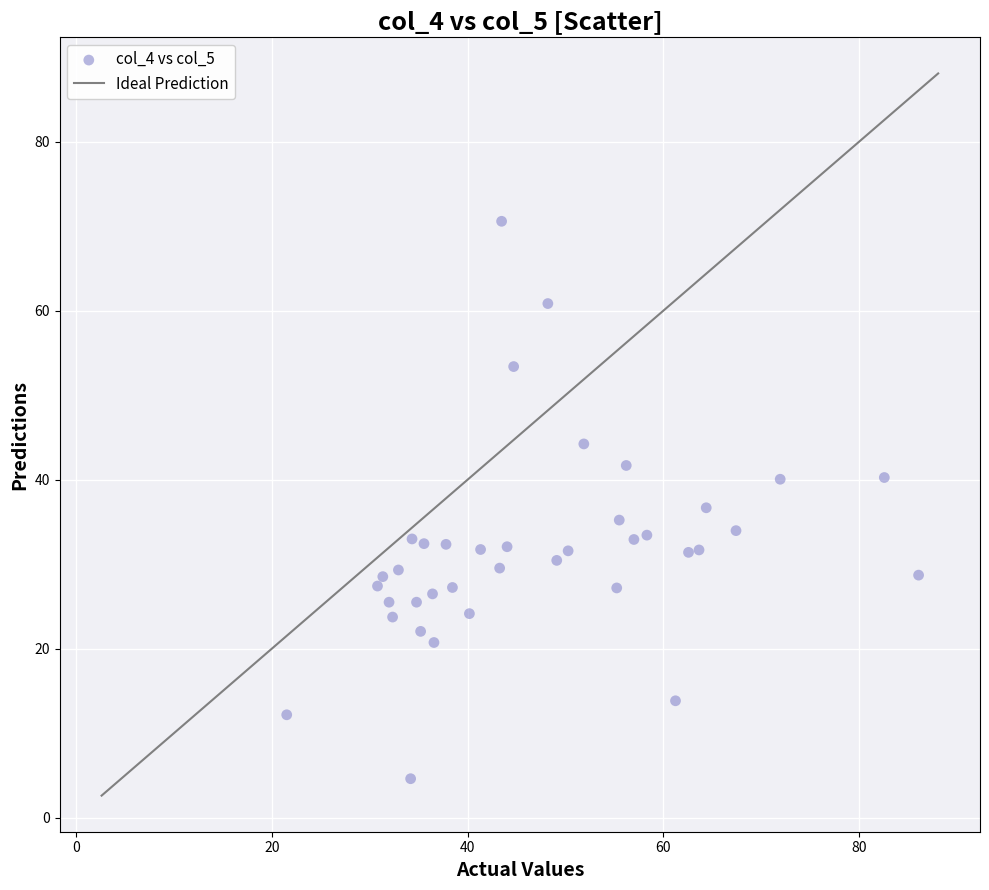

What is the range of X values (max minus min)?

64.5